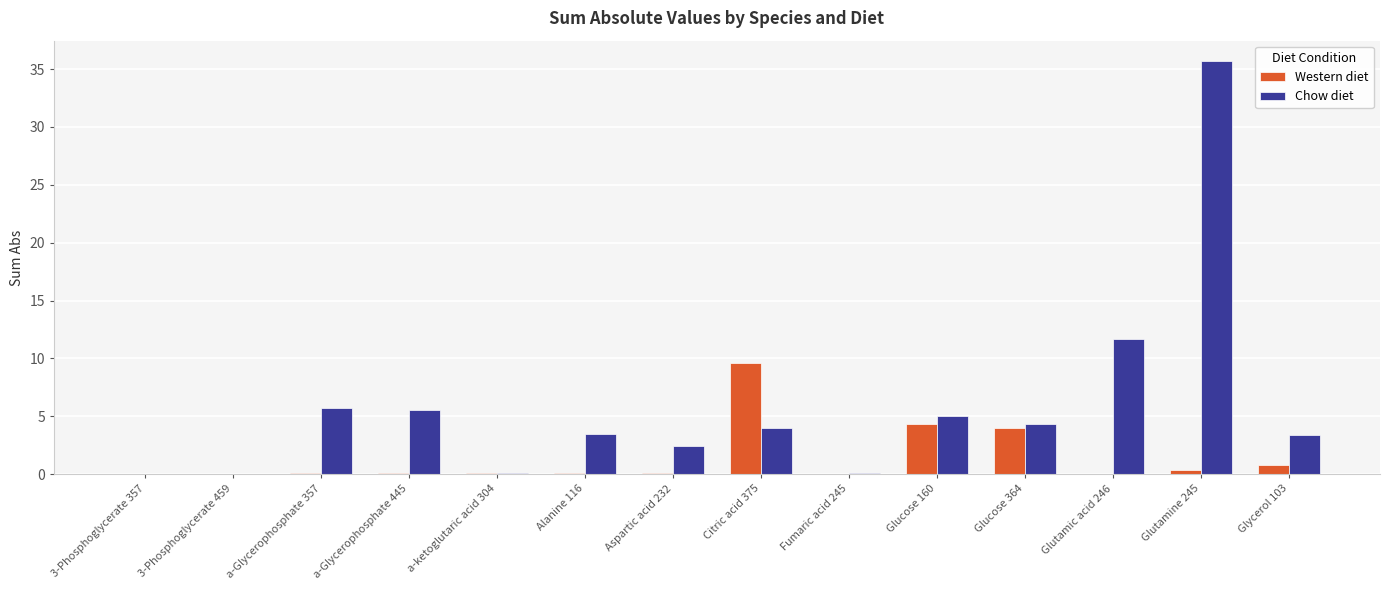

How many groups of bars are there?

14